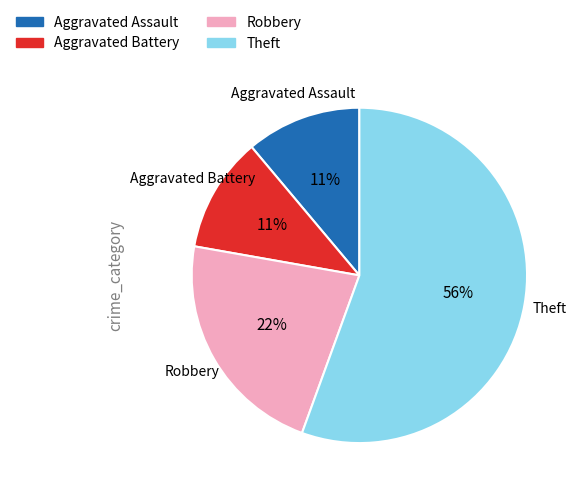

Which has a higher value, Robbery or Aggravated Assault?

Robbery